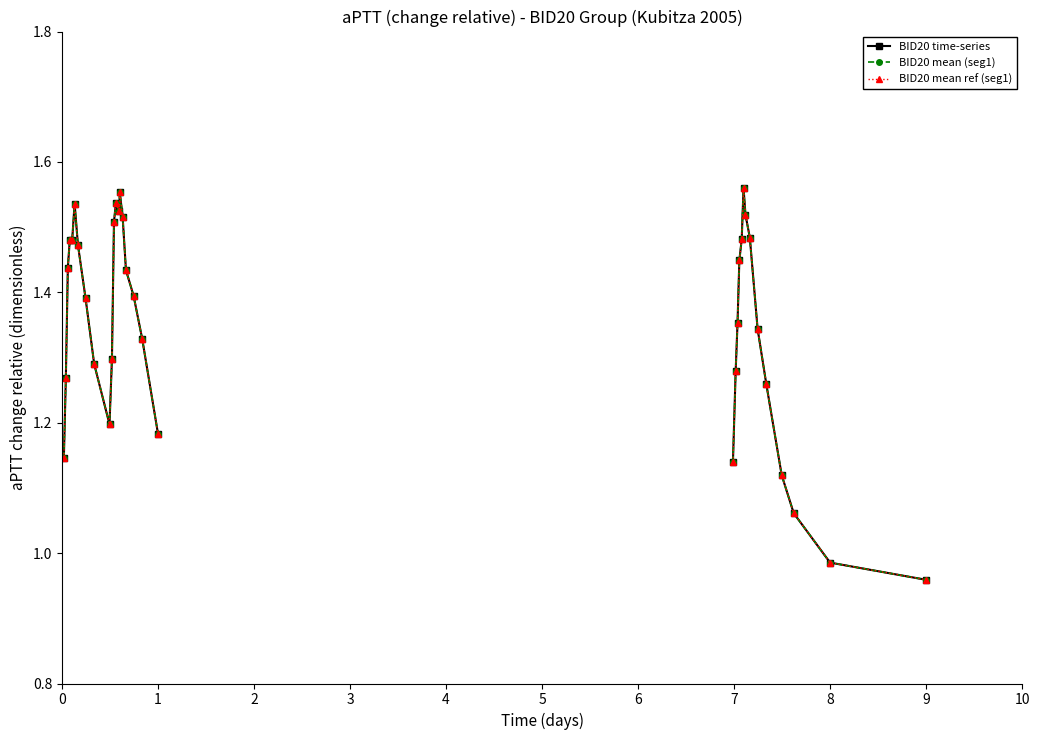

True or false: BID20 mean (seg1) and BID20 mean ref (seg1) intersect in this chart.

False